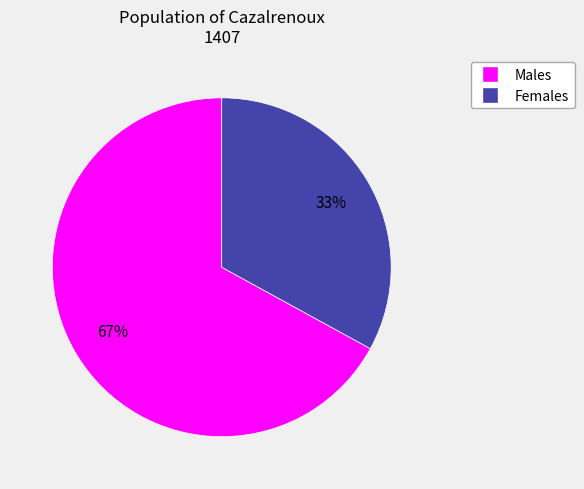

To the nearest percent, what is the difference between the largest and smallest slice percentages?

34%